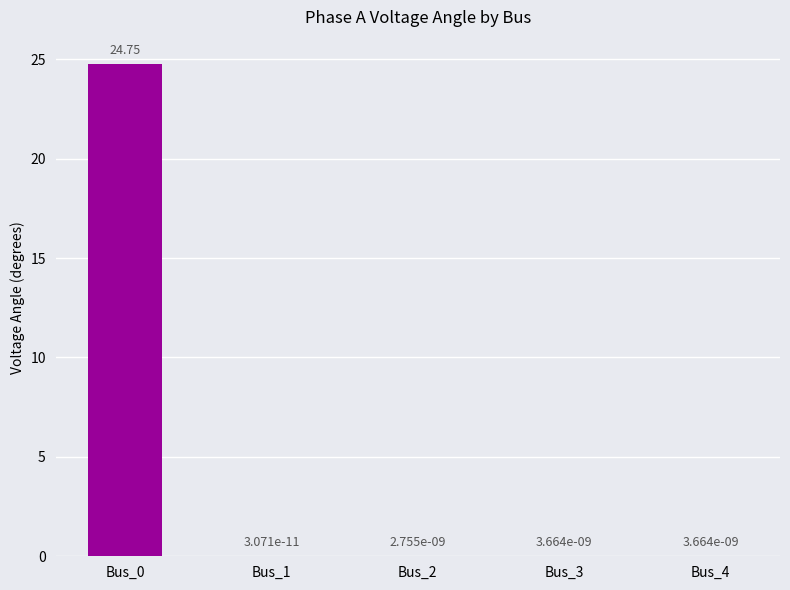

The chart shows a value of 0.0 at Bus_3. True or false?

True